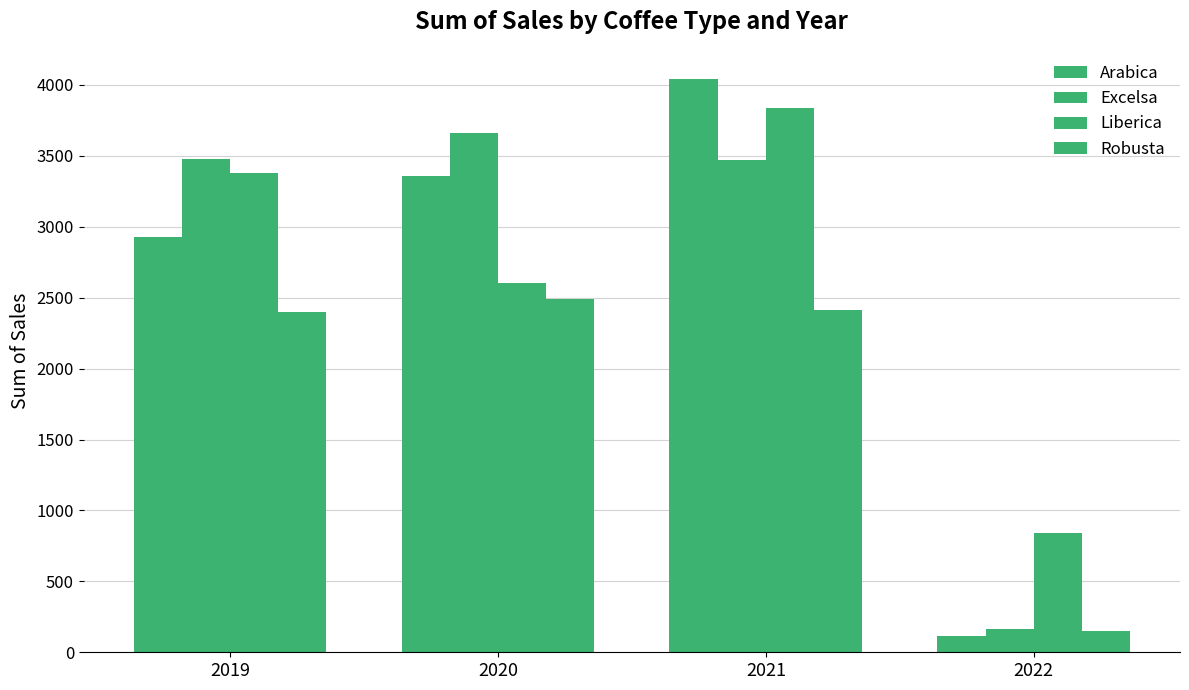

What is the difference between the Robusta values at 2019 and 2020?

92.2